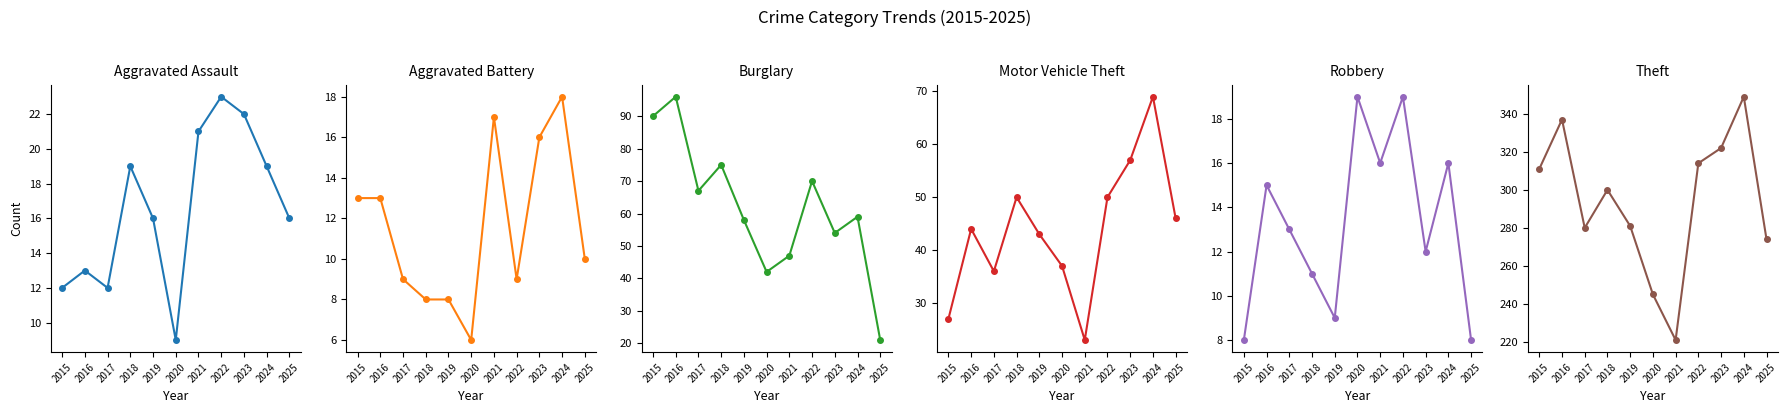

Which category has the lowest value in the Burglary series?

2025